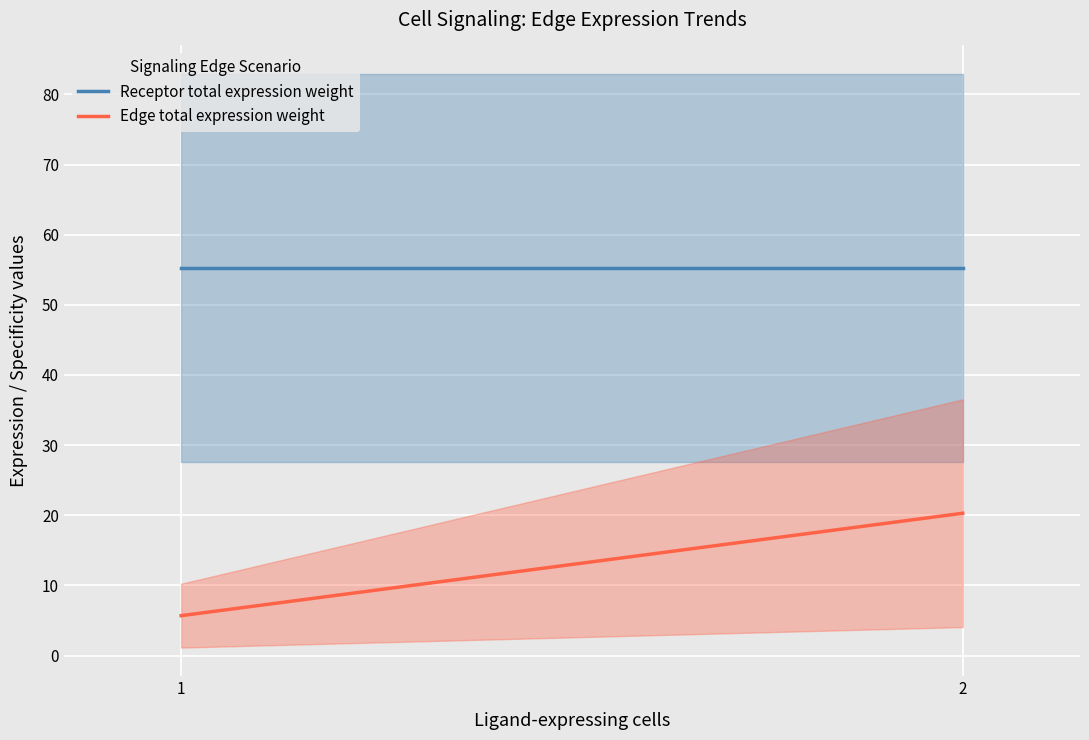

Is it true that Receptor total expression weight equals 88.0 at 2?

False